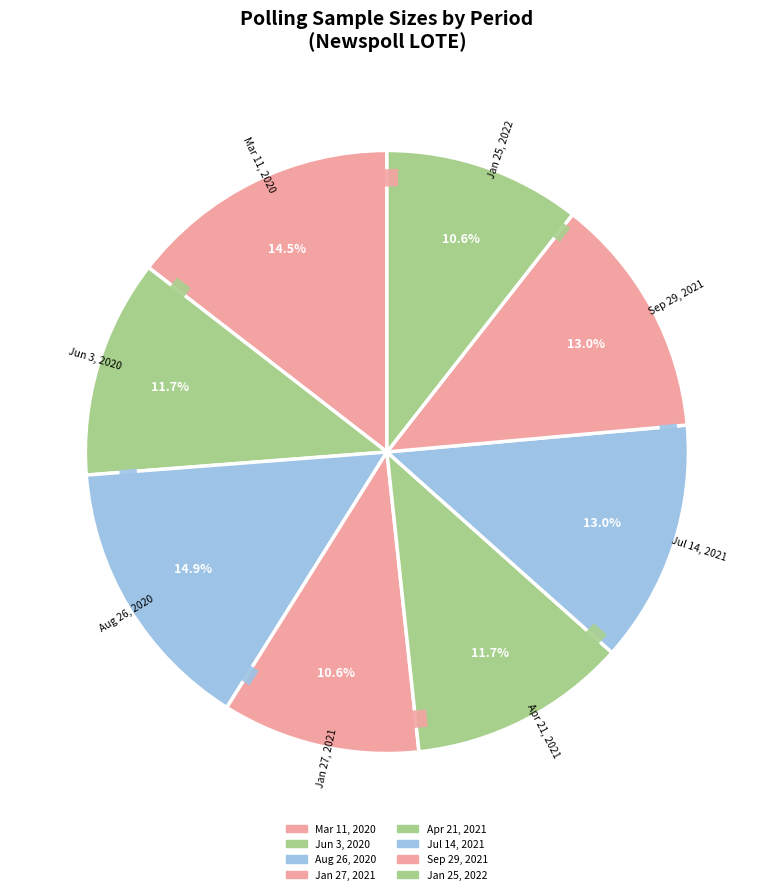

Which category has the smallest portion of the pie?

Jan 25, 2022